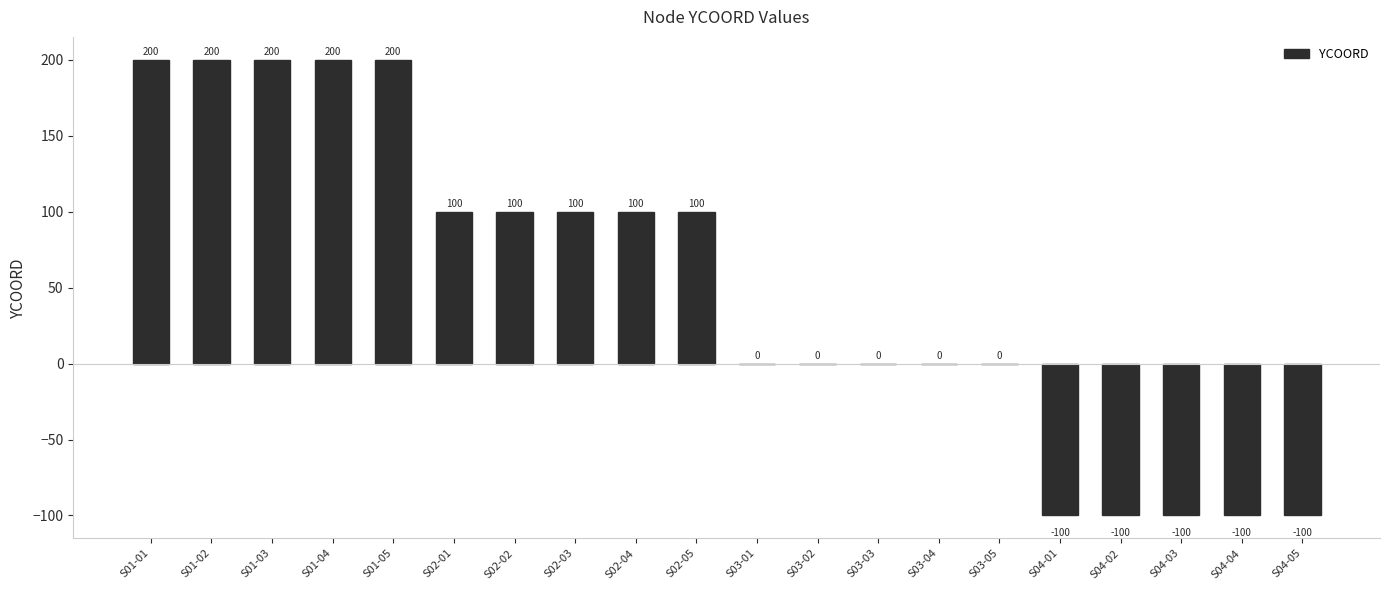

Is it true that the value at S01-02 is 200?

True